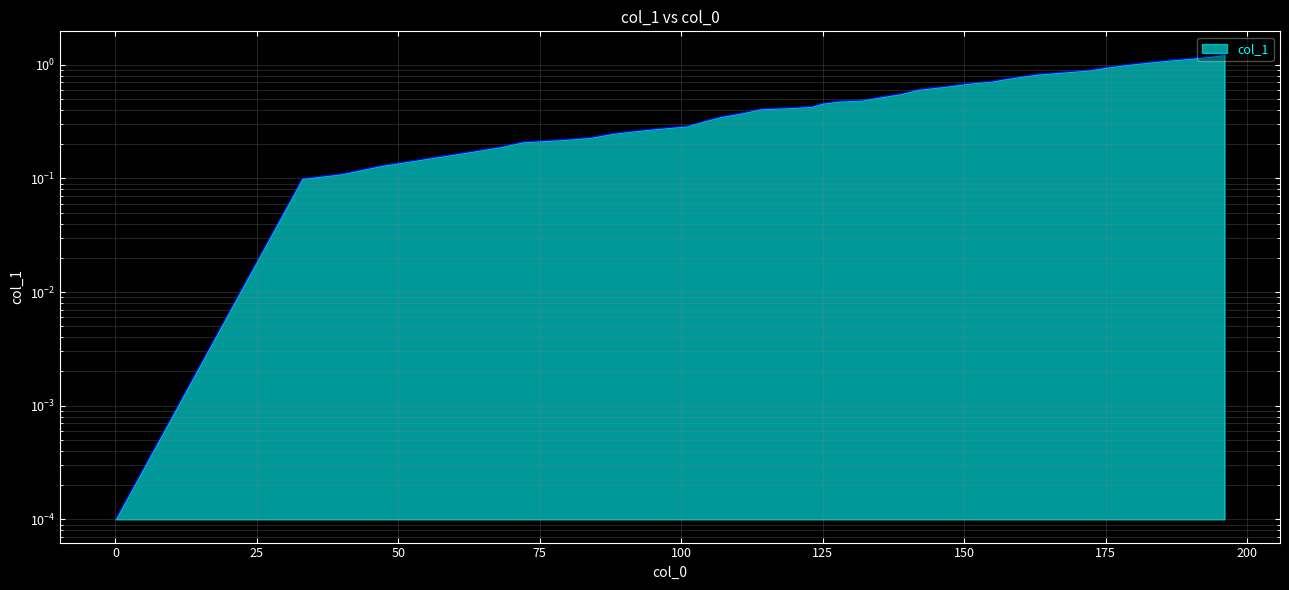

List the labels in order of value, smallest first.

0, 33, 40, 47, 55, 62, 68, 72, 79, 84, 88, 94, 101, 104, 107, 111, 114, 119, 123, 125, 128, 132, 135, 139, 142, 147, 151, 155, 157, 160, 163, 167, 172, 175, 179, 183, 187, 190, 193, 196